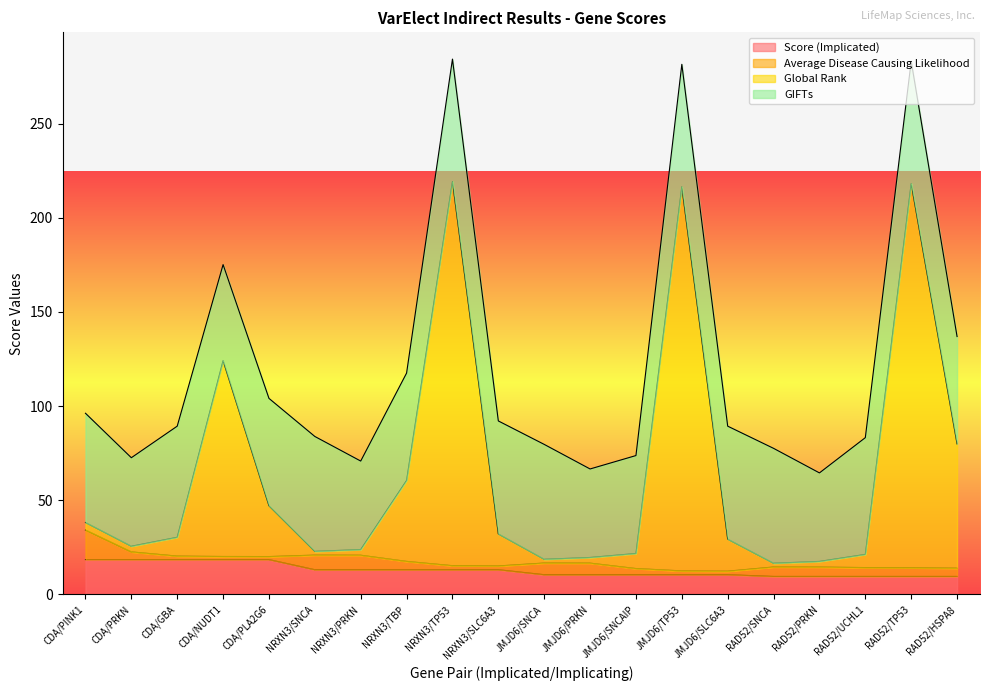

What is the approximate value of Score (Implicated) at JMJD6/SNCA?

10.5